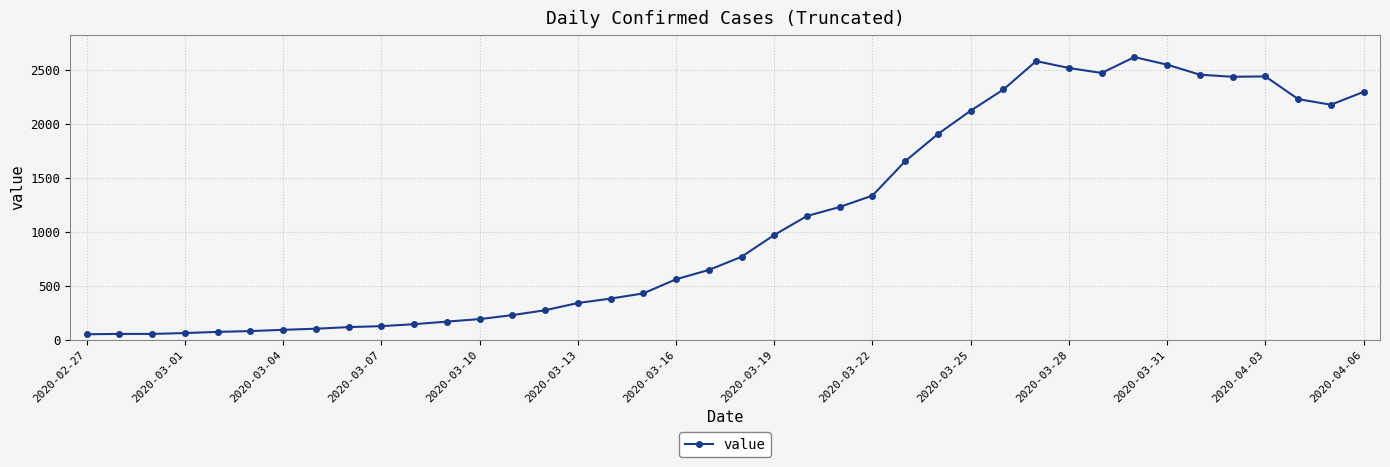

How many data points does each series have?

40